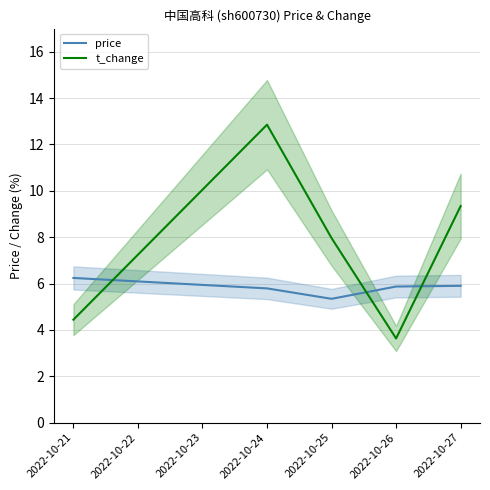

Count the number of data series in this chart.

2